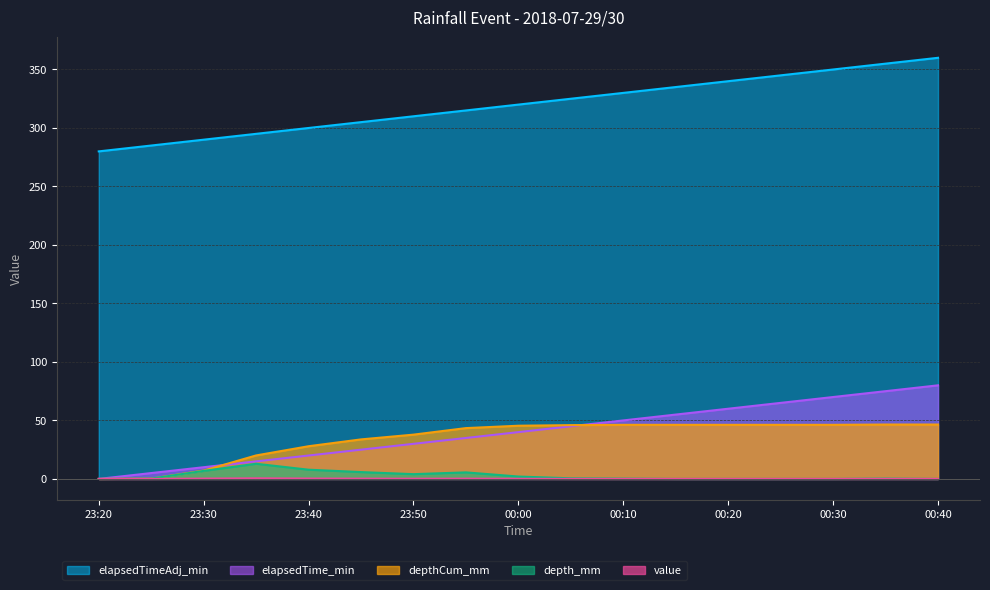

What is the average value of the depth_mm series?

2.7